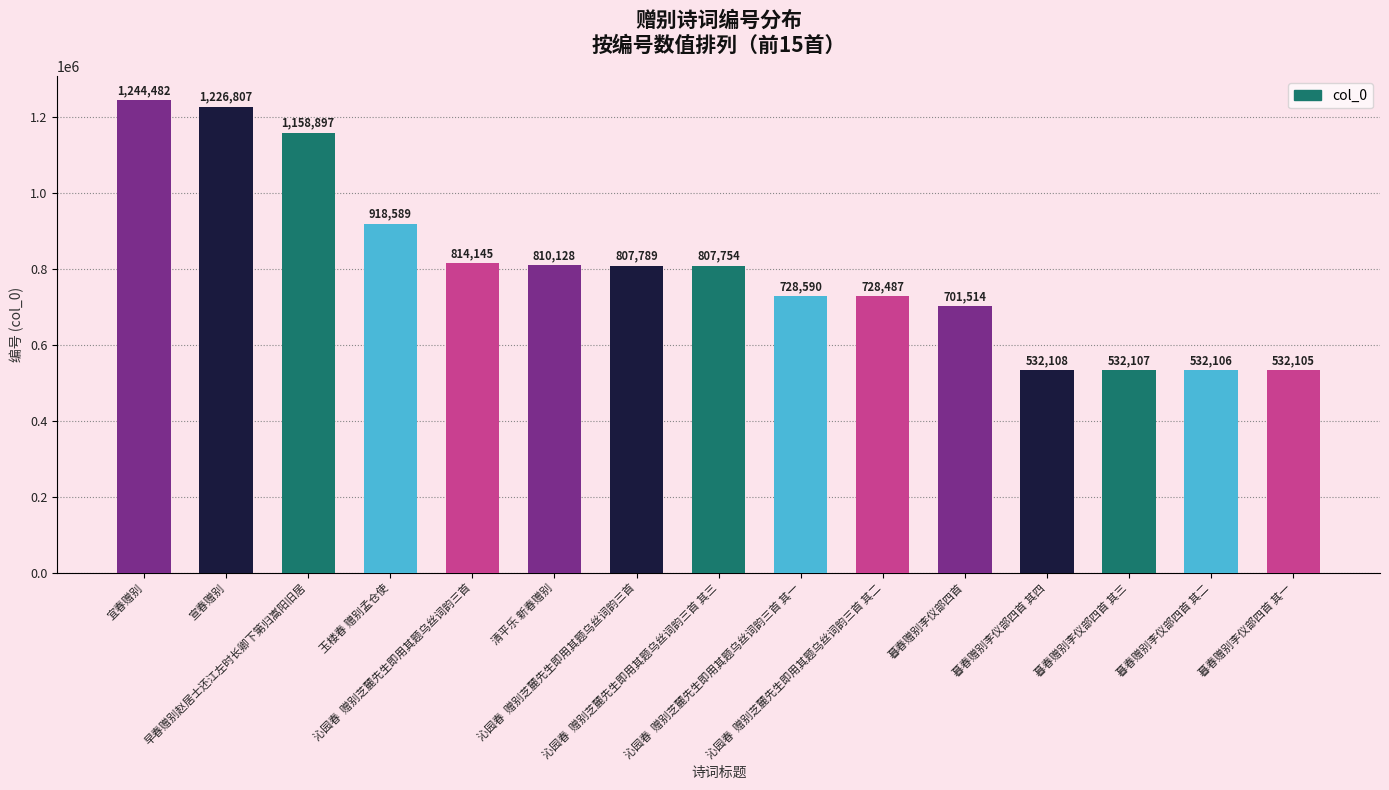

How many bars are there in total?

15